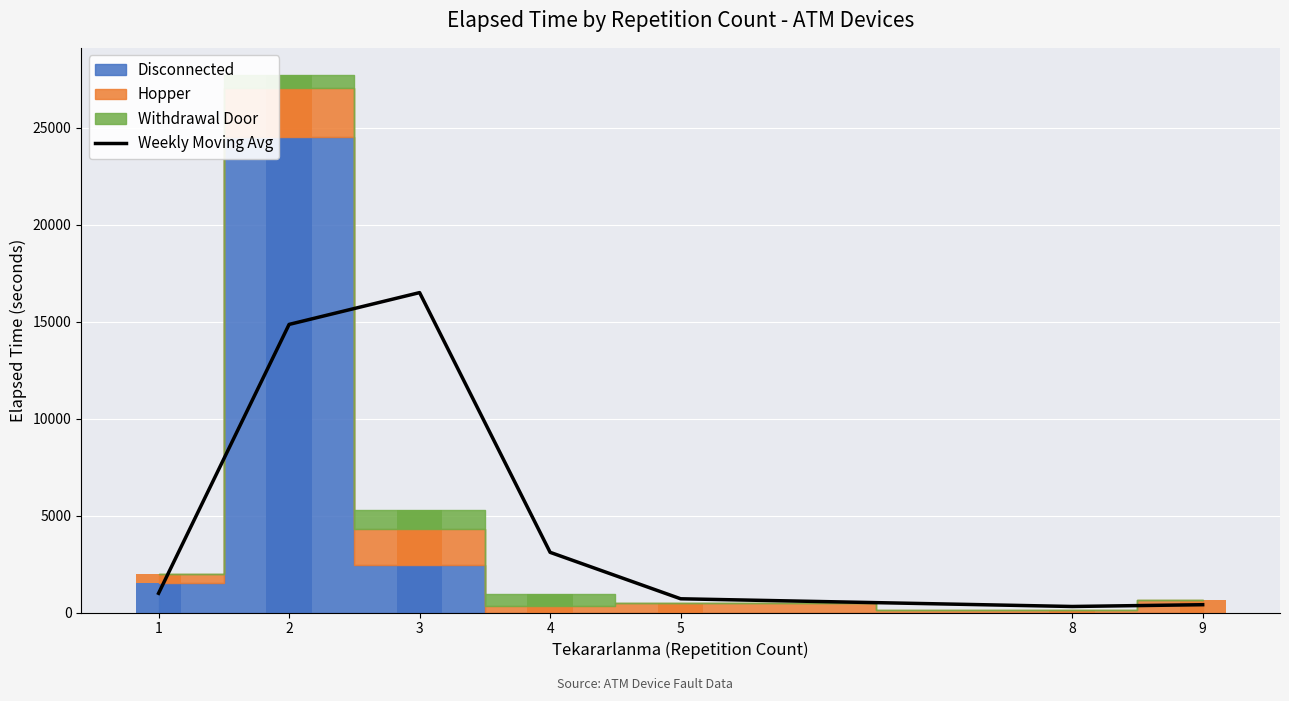

Reading left to right, extract all data points from this chart.

990.0	14852.5	16492.5	3102.5	707.5	310.0	402.5